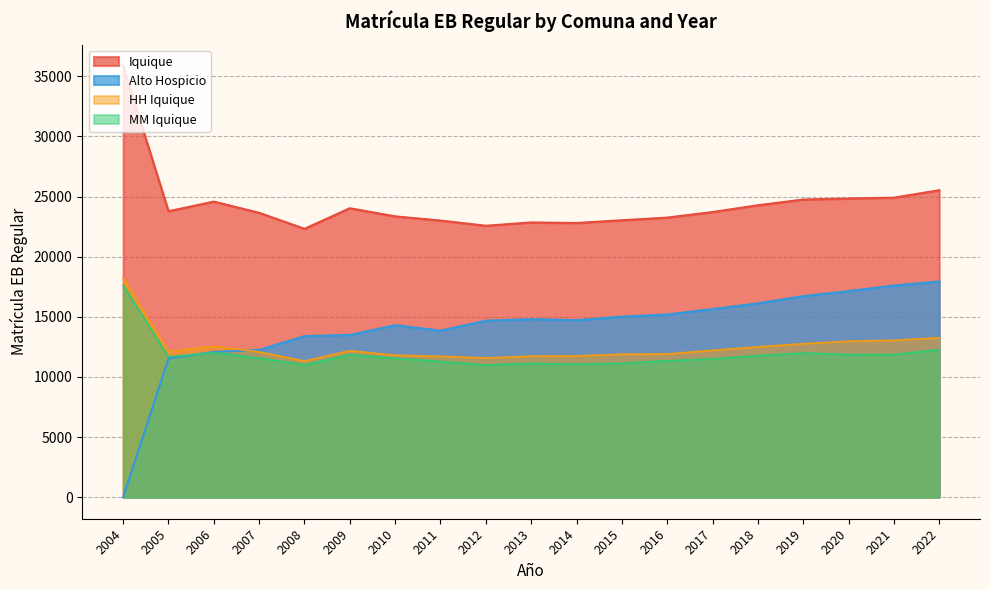

Reading left to right, list all the values displayed in this chart.

Iquique: 35846	23783	24583	23650	22322	24031	23356	23007	22575	22851	22803	23033	23253	23715	24280	24755	24841	24911	25530
Alto Hospicio: 0	11535	12086	12244	13398	13494	14302	13850	14680	14806	14720	15018	15195	15641	16123	16724	17138	17602	17945
HH Iquique: 18223	12104	12555	12082	11320	12182	11806	11715	11582	11727	11749	11889	11909	12214	12503	12763	12974	13050	13258
MM Iquique: 17623	11679	12028	11568	11002	11849	11550	11292	10993	11124	11054	11144	11344	11501	11777	11992	11867	11861	12272